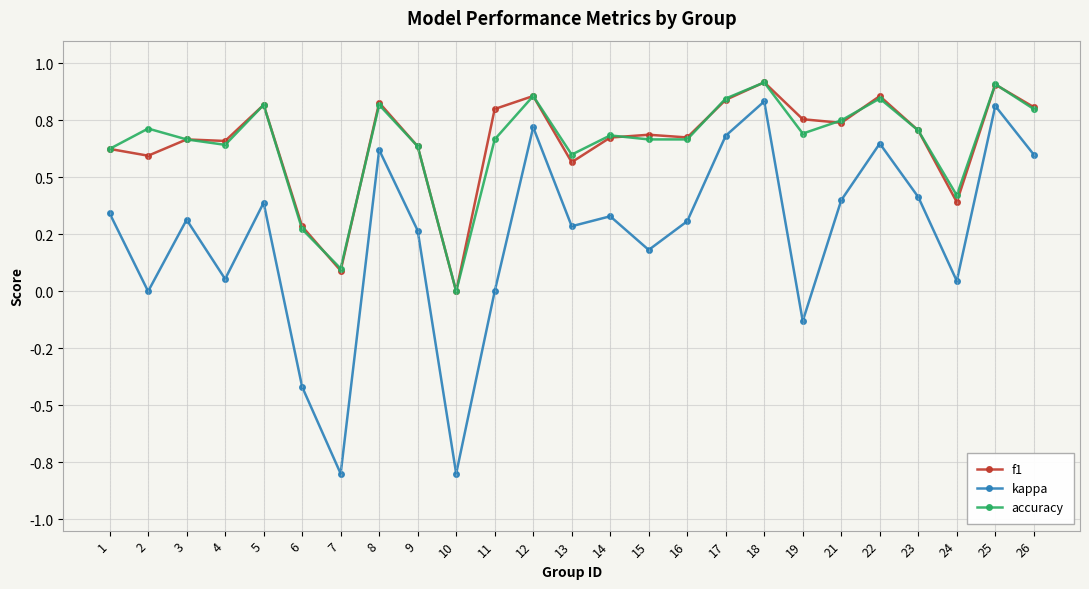

Does the chart have visible grid lines?

Yes